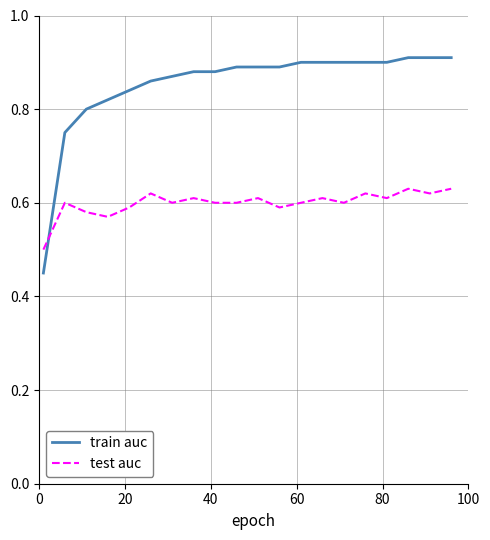

After their last crossing, which series has the higher values: test auc or train auc?

train auc